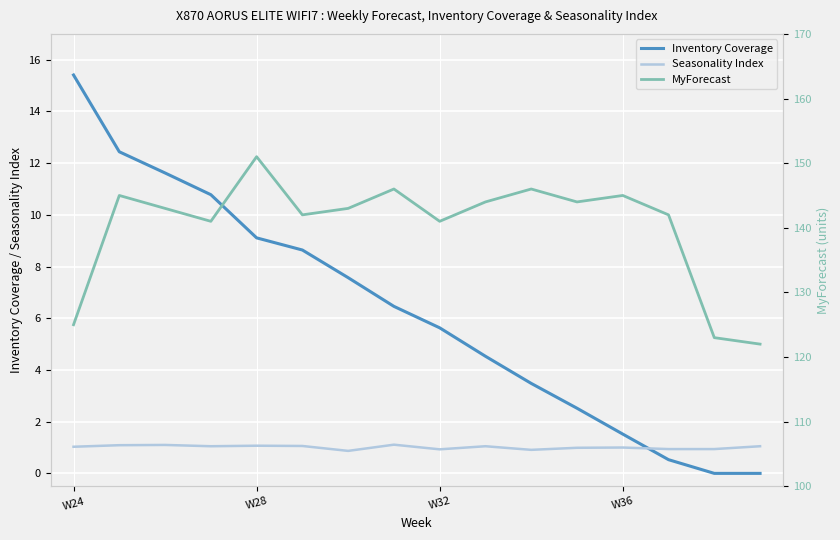

The value of Seasonality Index at W28 is 1.1. True or false?

True